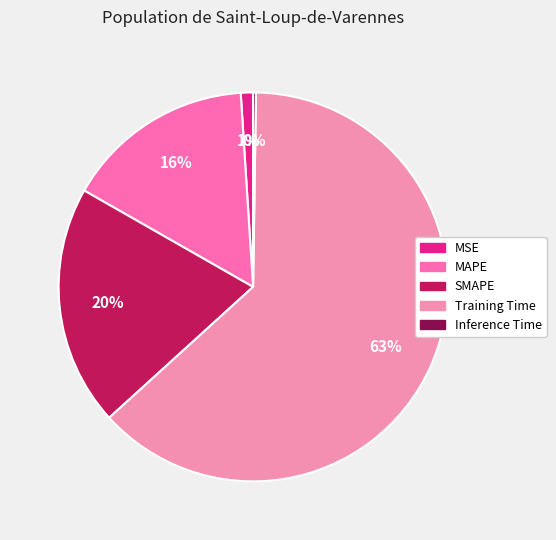

What is the smallest slice in the pie chart?

Inference Time